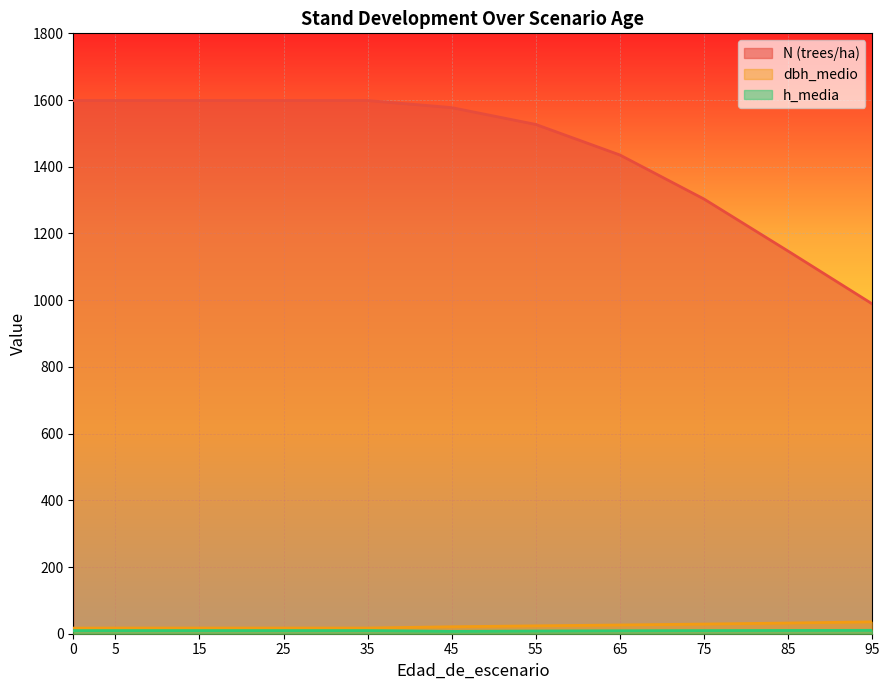

Which label corresponds to the smallest value in the chart?

45